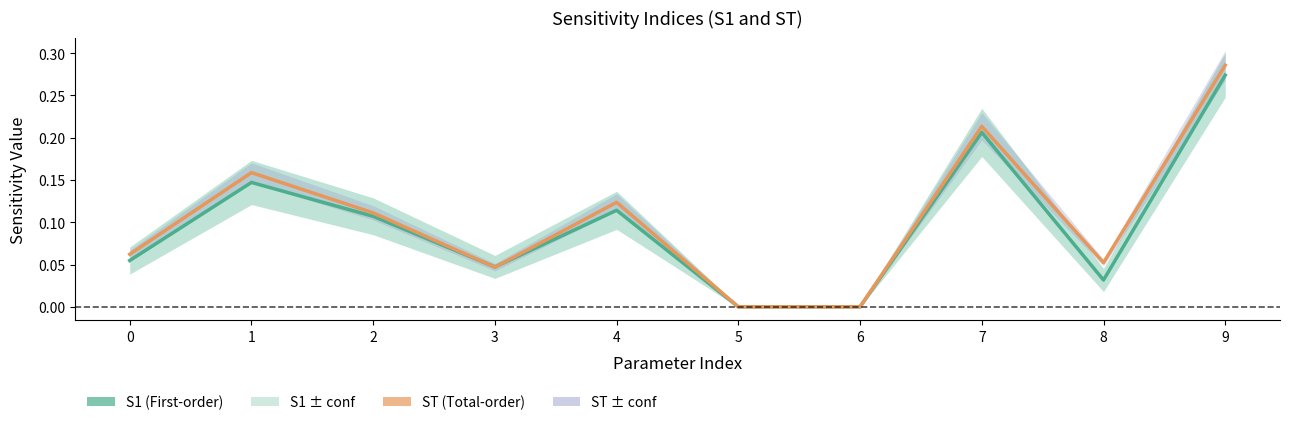

How many lines are shown in the chart?

2